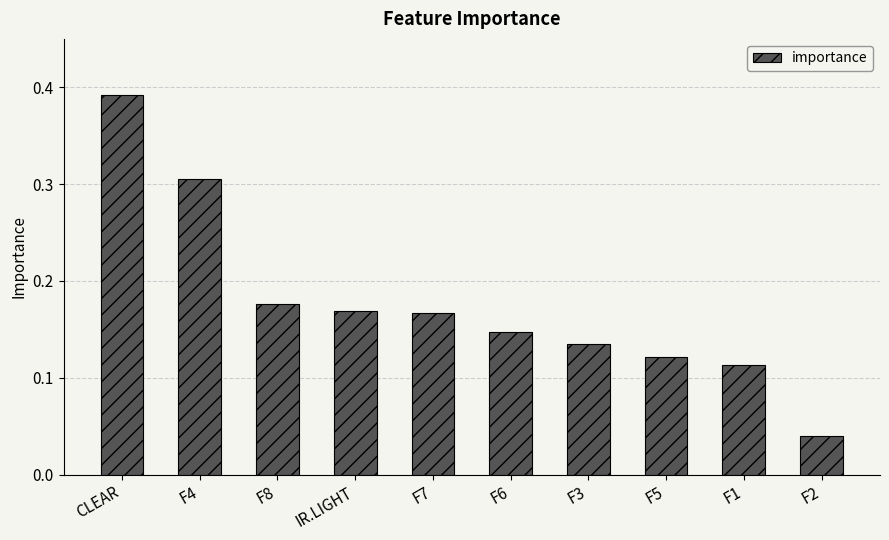

Between F4 and F6, which is larger?

F4